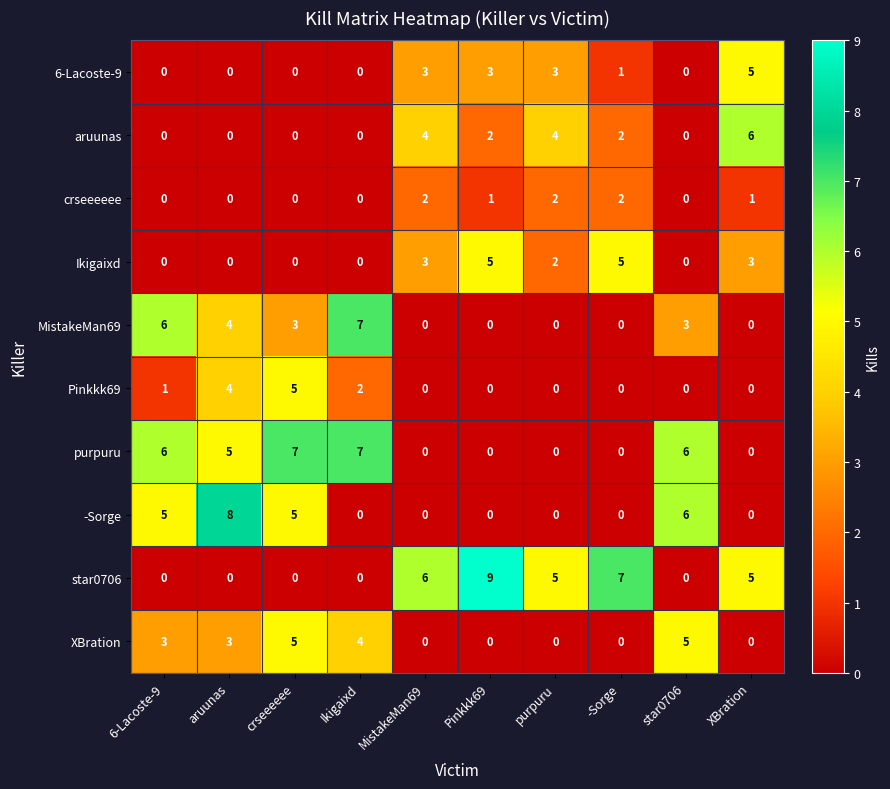

What is the sum of the 6-Lacoste-9 values at star0706 and Pinkkk69?

3